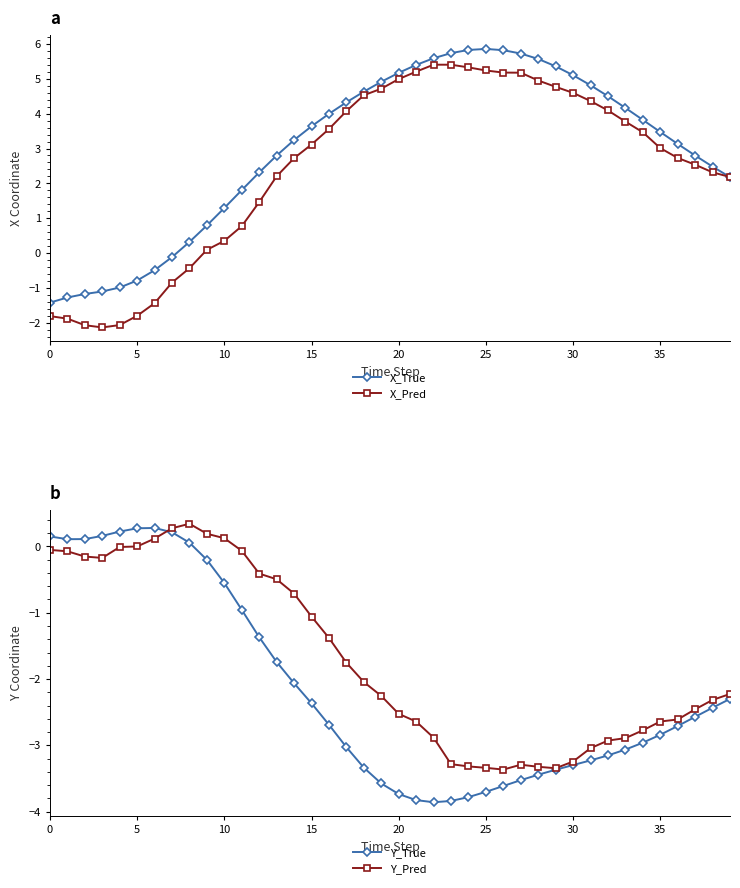

How many lines are shown in the chart?

4